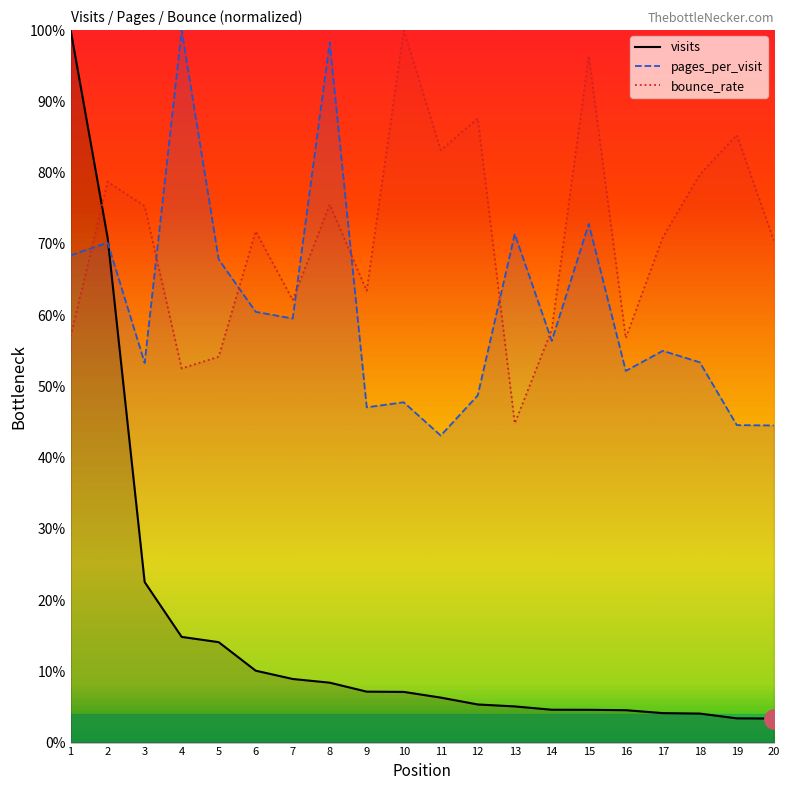

What is the maximum value shown in the chart?

1.0